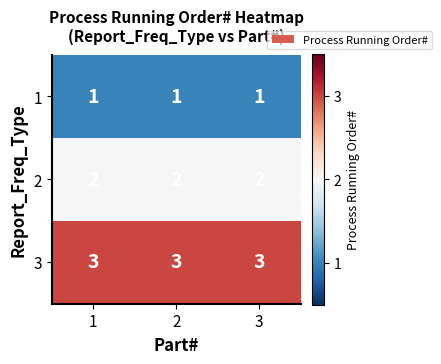

Is the value of 1 at 3 greater than the value of 3 at 3?

No